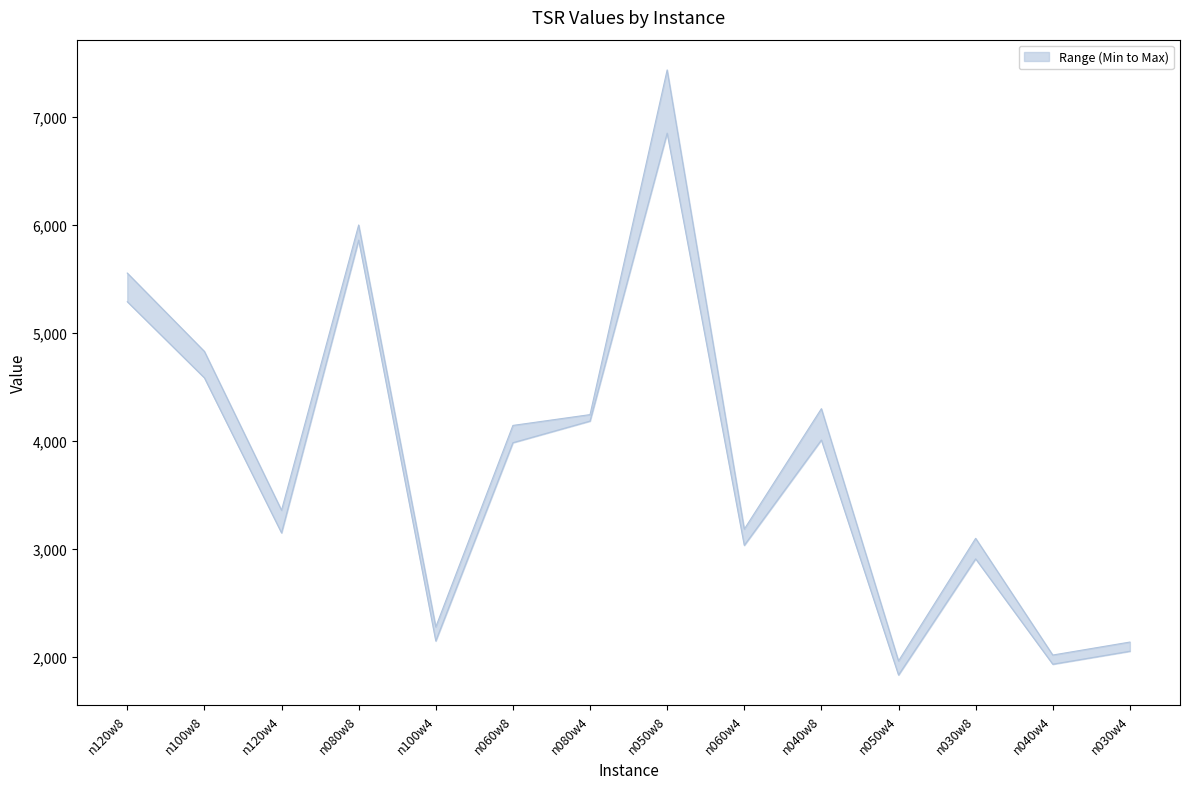

How many values in the Min series exceed 3985?

6